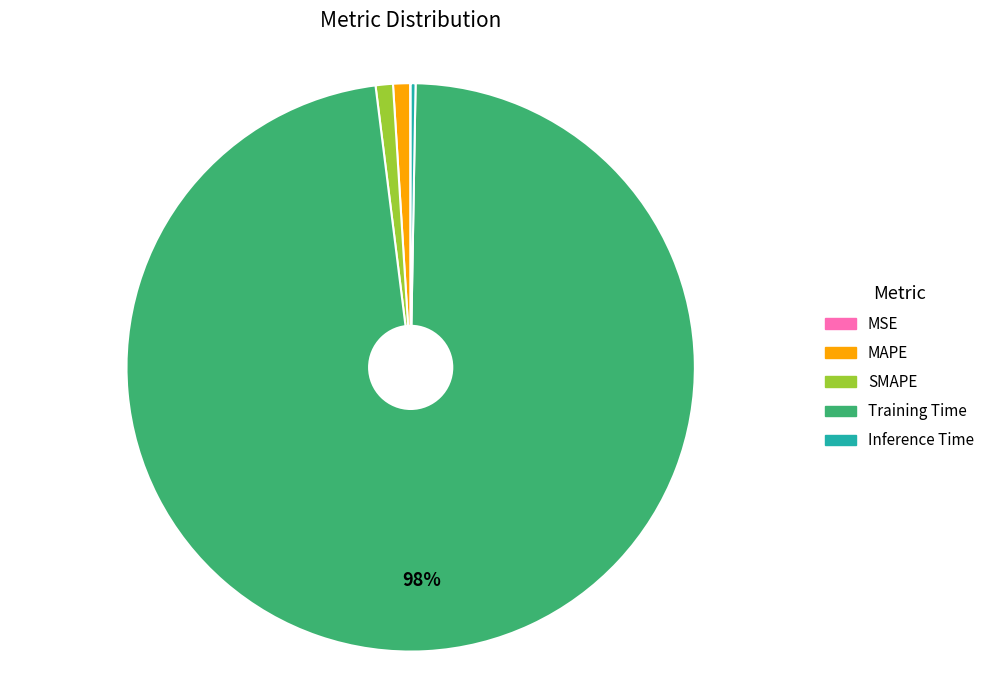

To the nearest percent, what is the average slice percentage?

20%